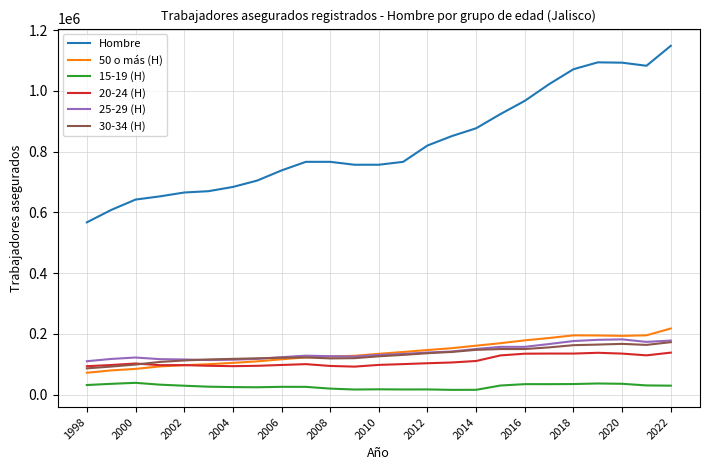

What is the sum of all 15-19 (H) values?

687438